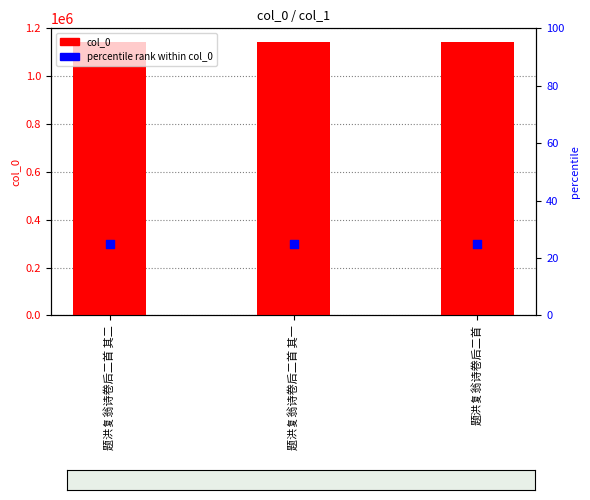

Which series reaches the maximum Y coordinate?

col_0